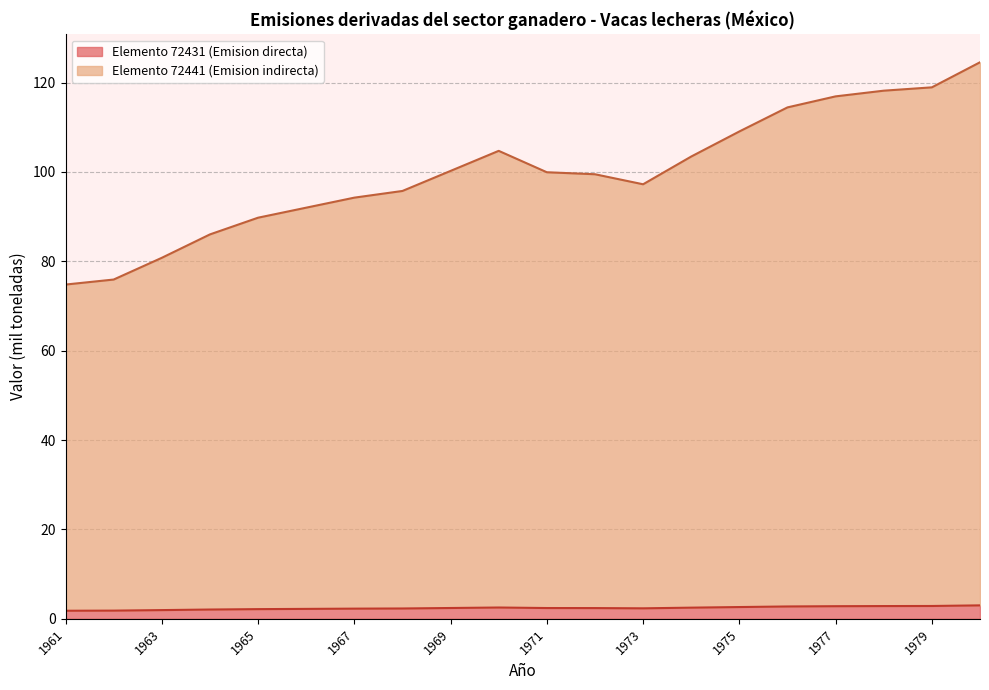

How many data points in Elemento 72431 (Emision directa) are above 2?

17